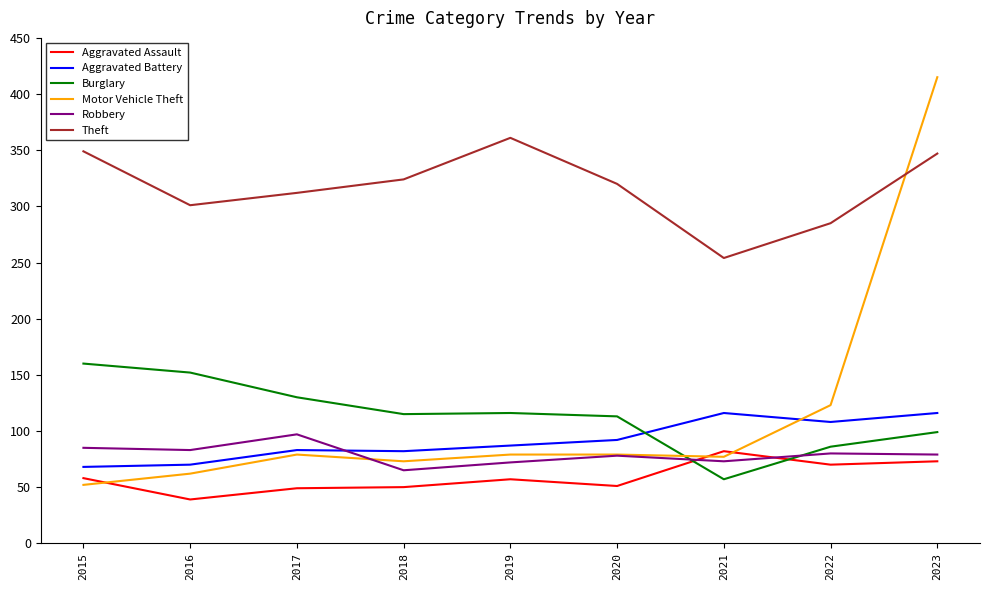

Rank the series by their maximum value, from highest to lowest.

Motor Vehicle Theft, Theft, Burglary, Aggravated Battery, Robbery, Aggravated Assault